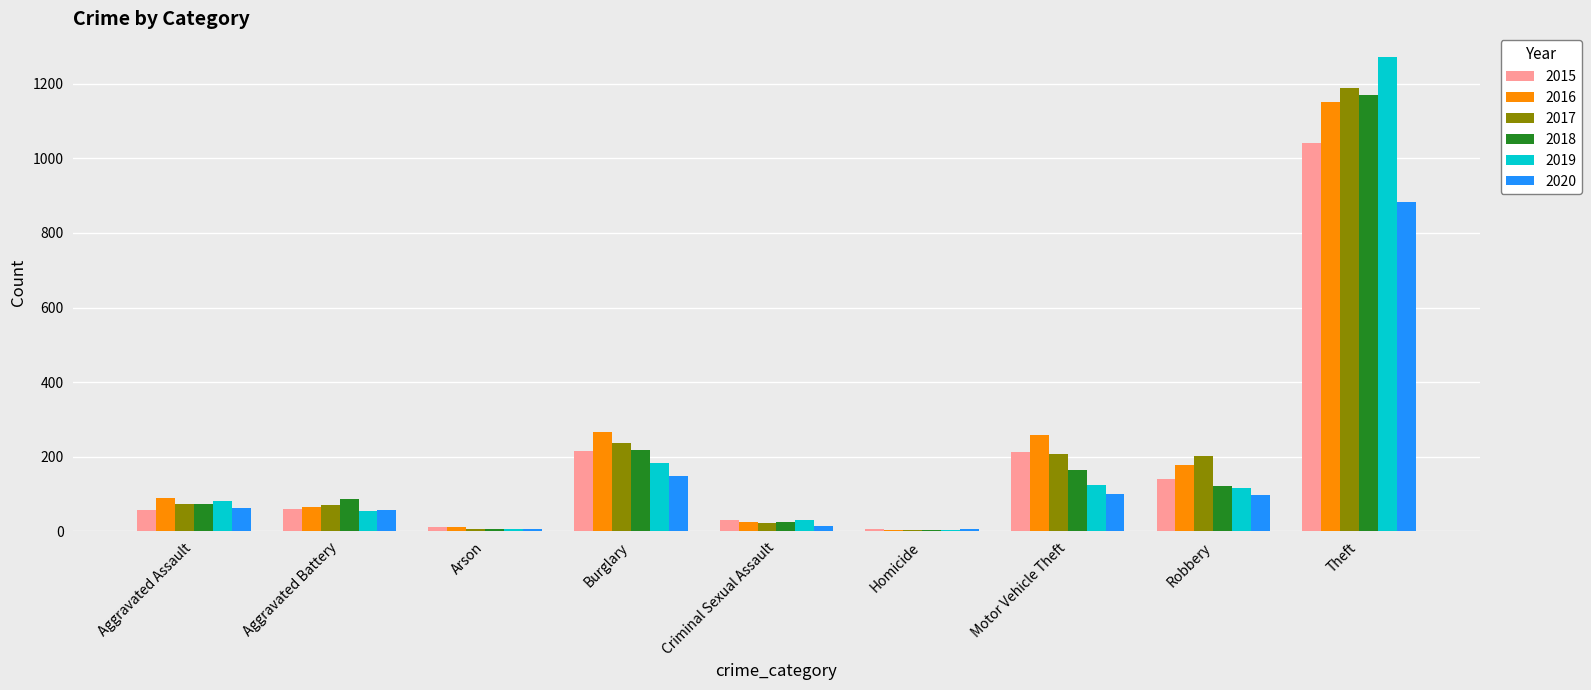

Which series has the largest range (max minus min)?

2019